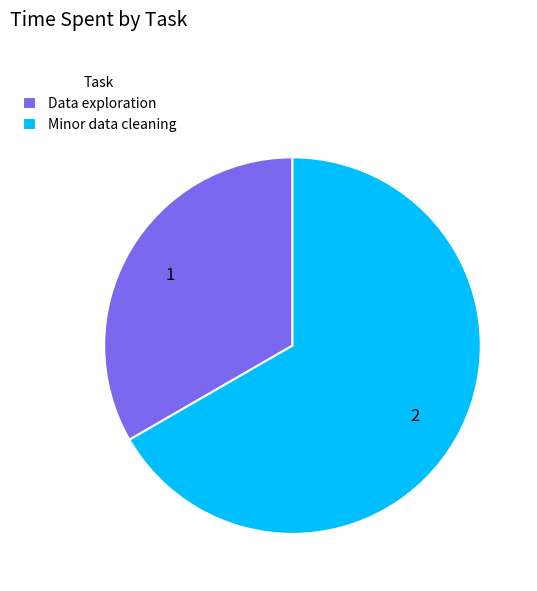

The Minor data cleaning slice represents 67% of the pie. True or false?

True